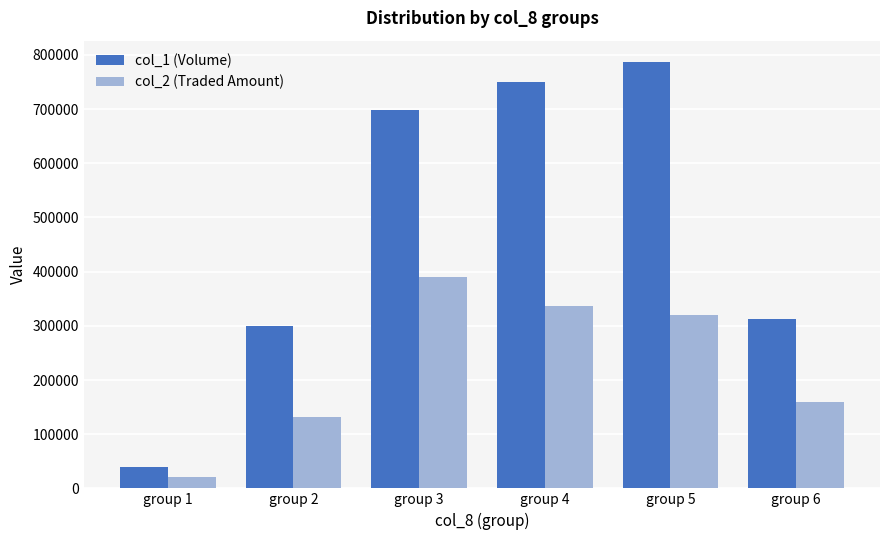

Read the col_2 (Traded Amount) value at group 3.

390440